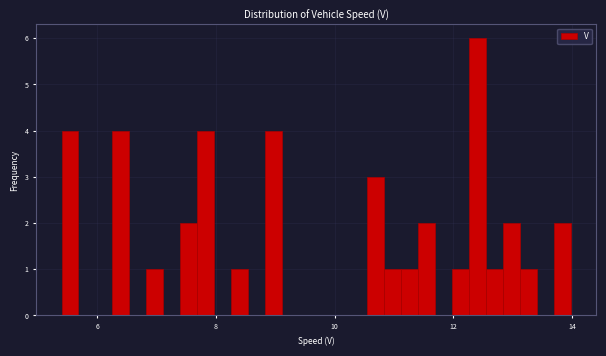

Around what value on the x-axis is the tallest bar? Give the approximate position of its centre, as read against the axis.

12.4